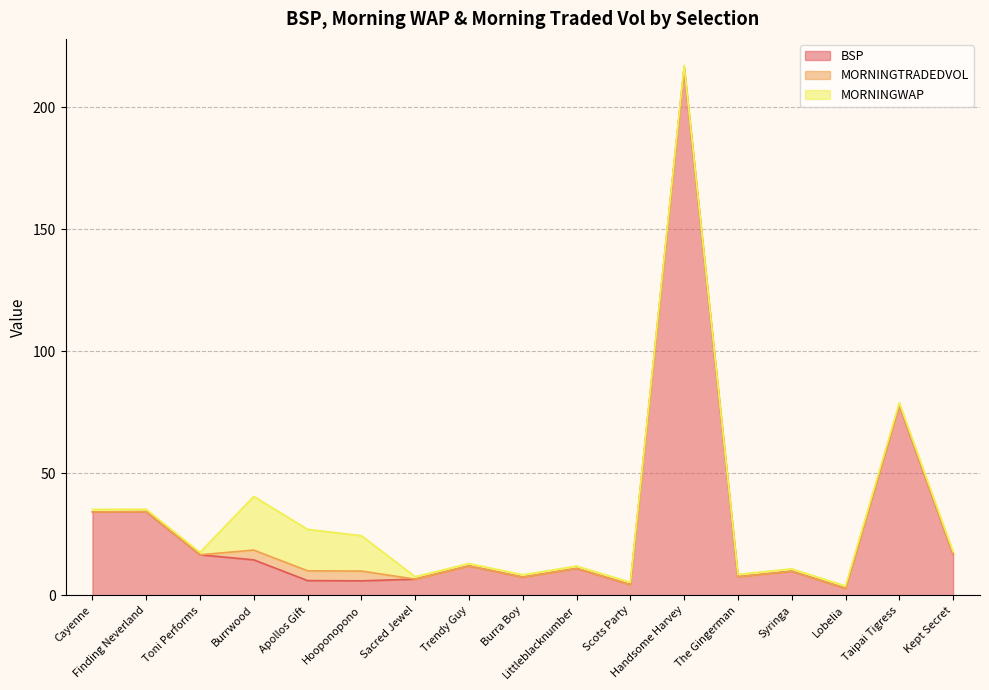

Does the chart display data point markers on the line(s)?

No